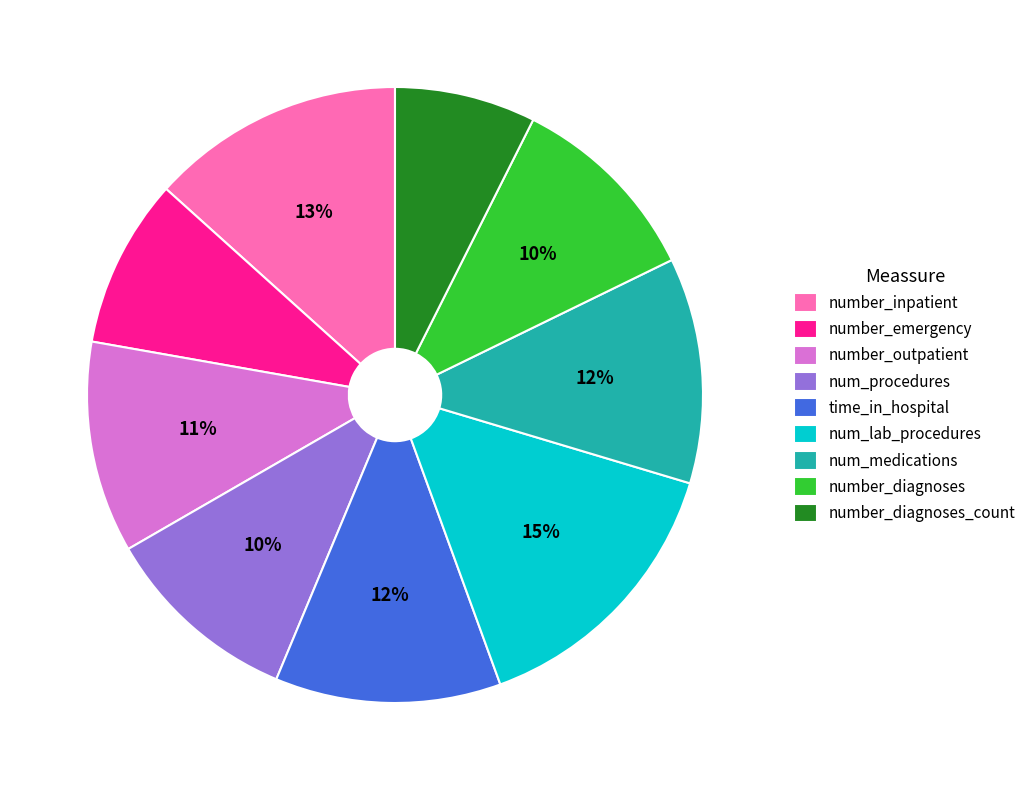

Is num_medications the majority of the pie?

No